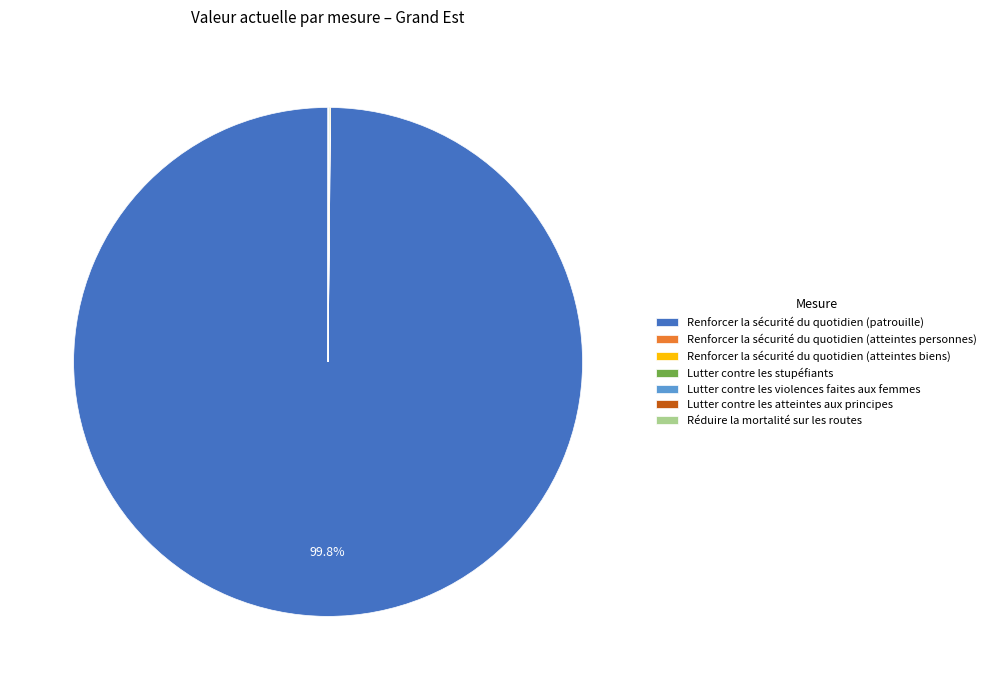

What is the largest slice in the pie chart?

Renforcer la sécurité du quotidien (patrouille)